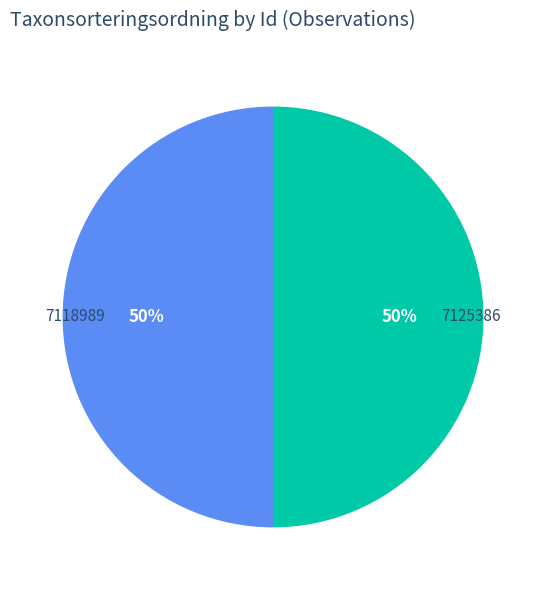

To the nearest percent, what portion does 7118989 represent?

50%